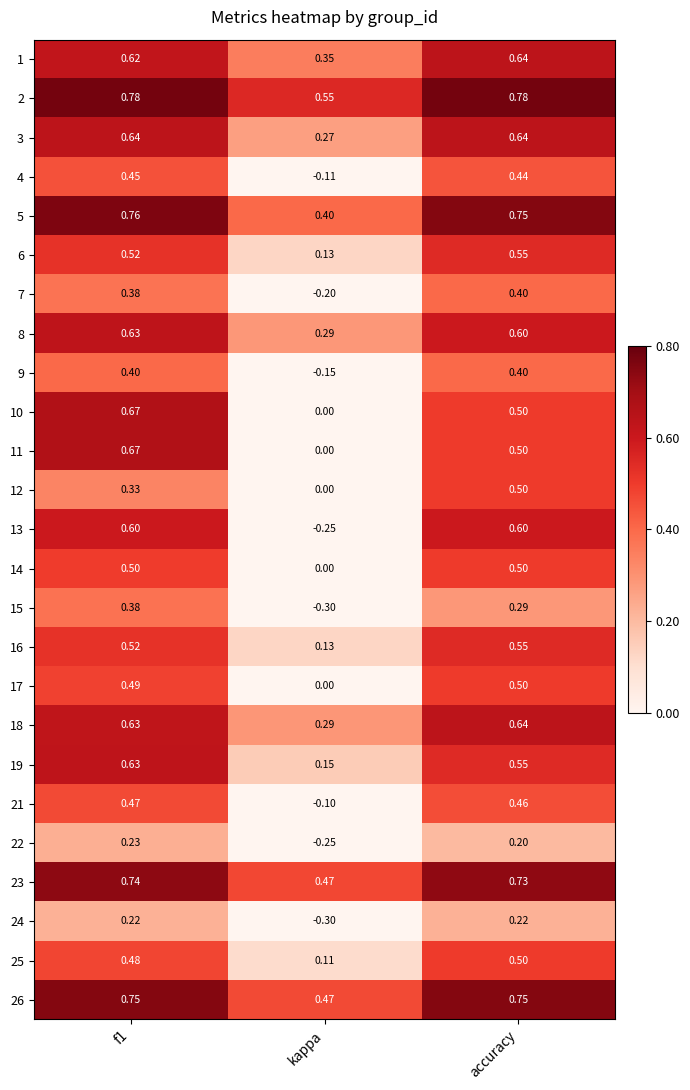

Where is 18 nearest to the value 0?

kappa